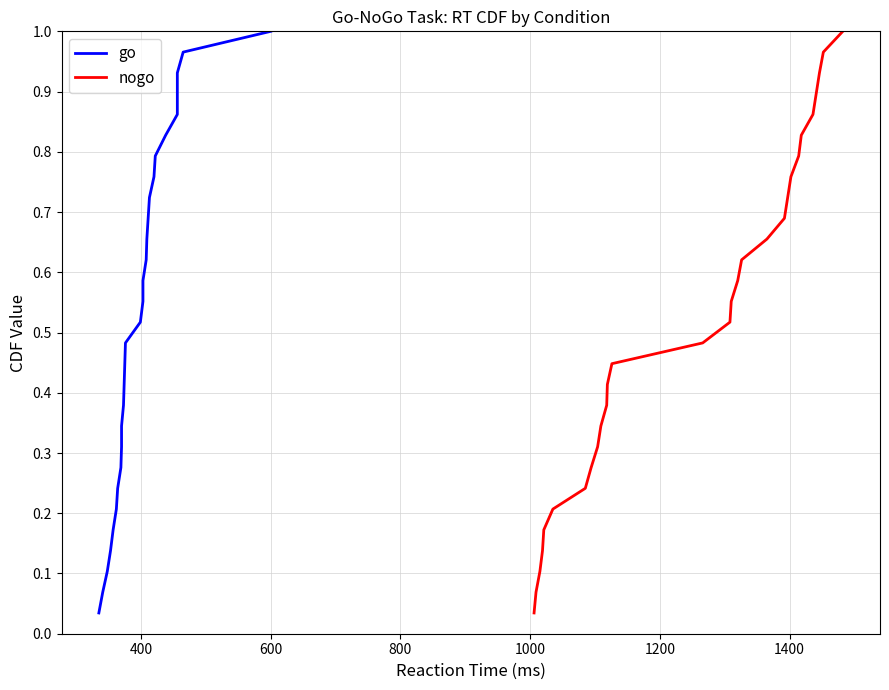

What is the value of the nogo point at the 20th from the left?

0.7